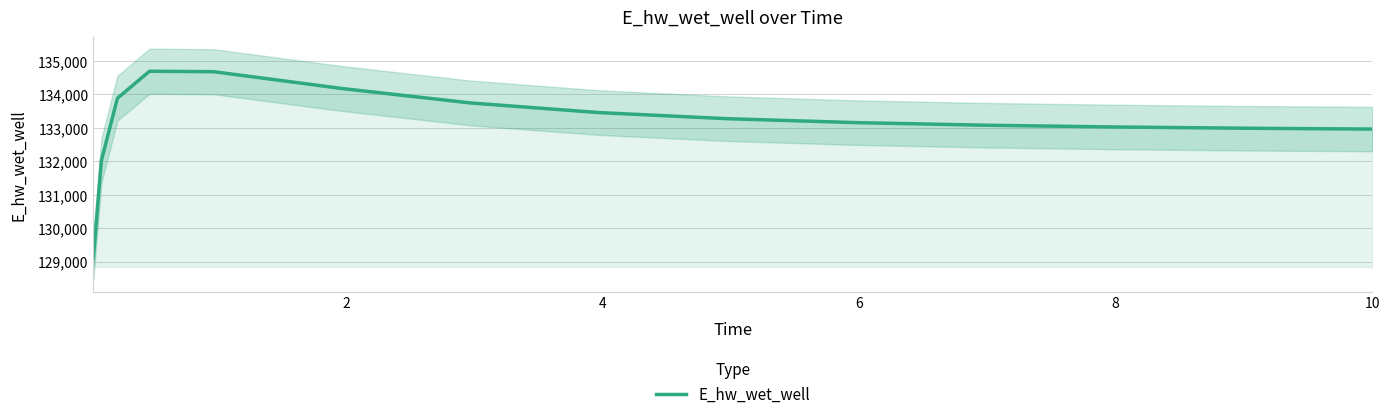

What is the maximum value for E_hw_wet_well?

134689.6